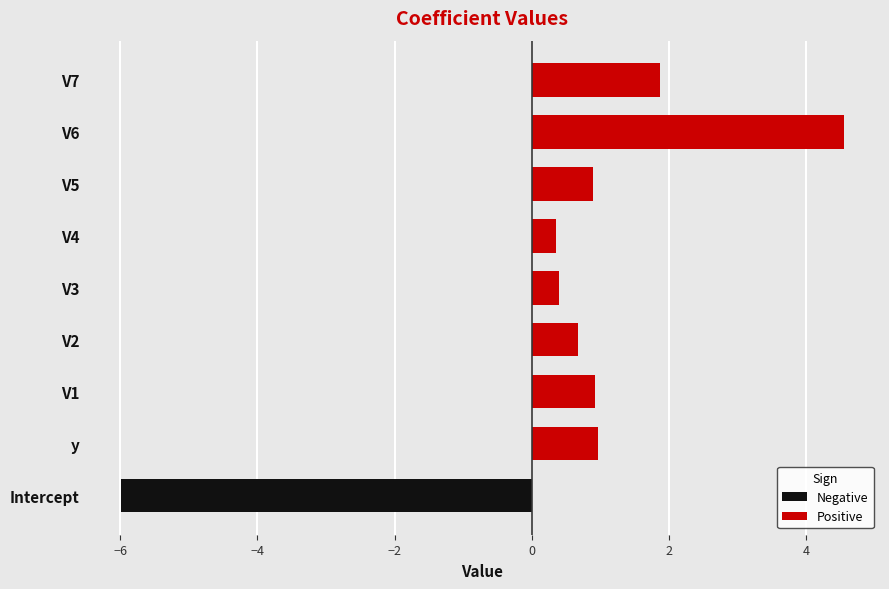

Does the chart contain stacked bars?

No